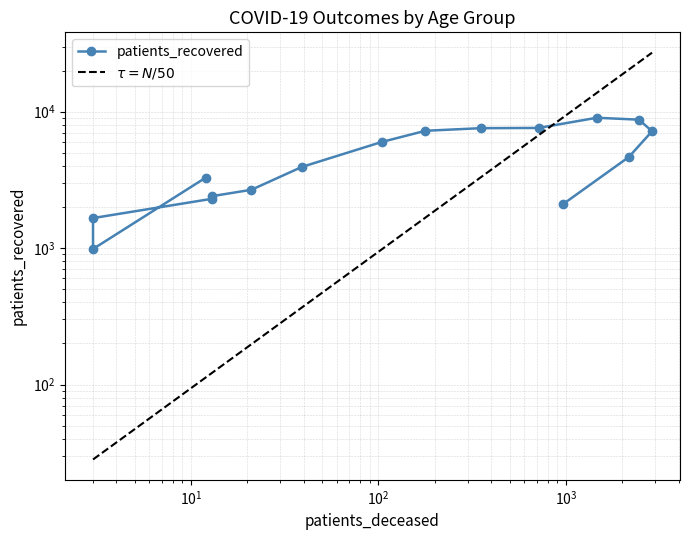

What is the label of the 15th point from the right?

20 - 24